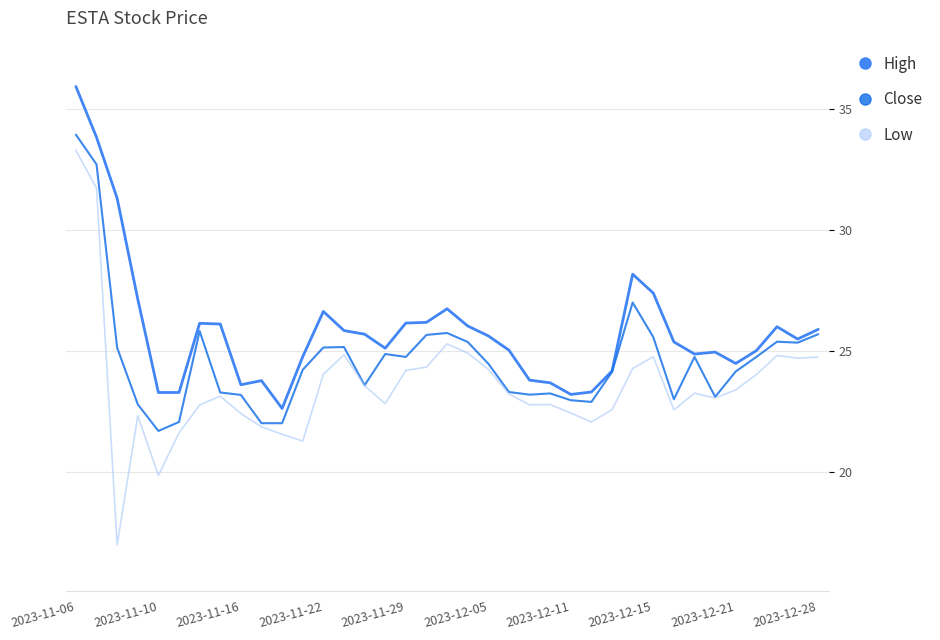

True or false: High and Low intersect in this chart.

False